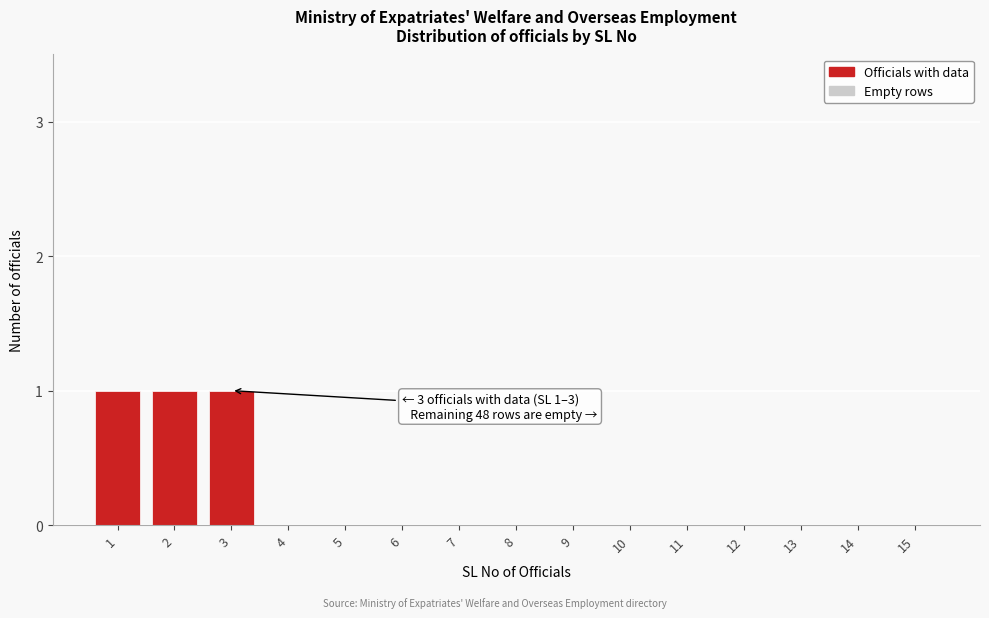

Is it true that the value at 3 is 1?

True